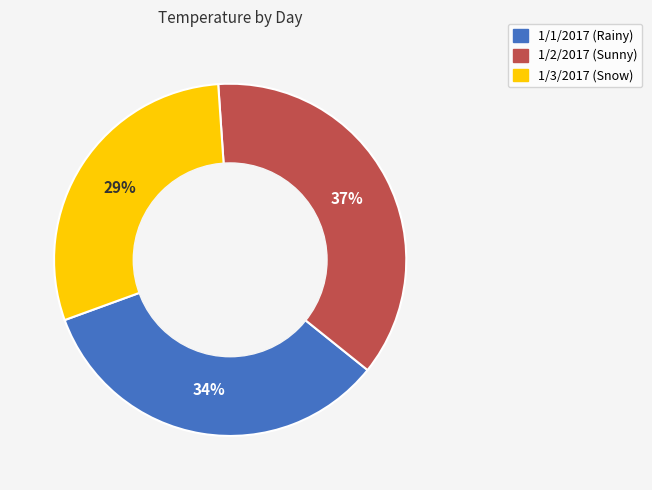

What percentage is the 1/2/2017 (Sunny) slice, to the nearest percent?

37%